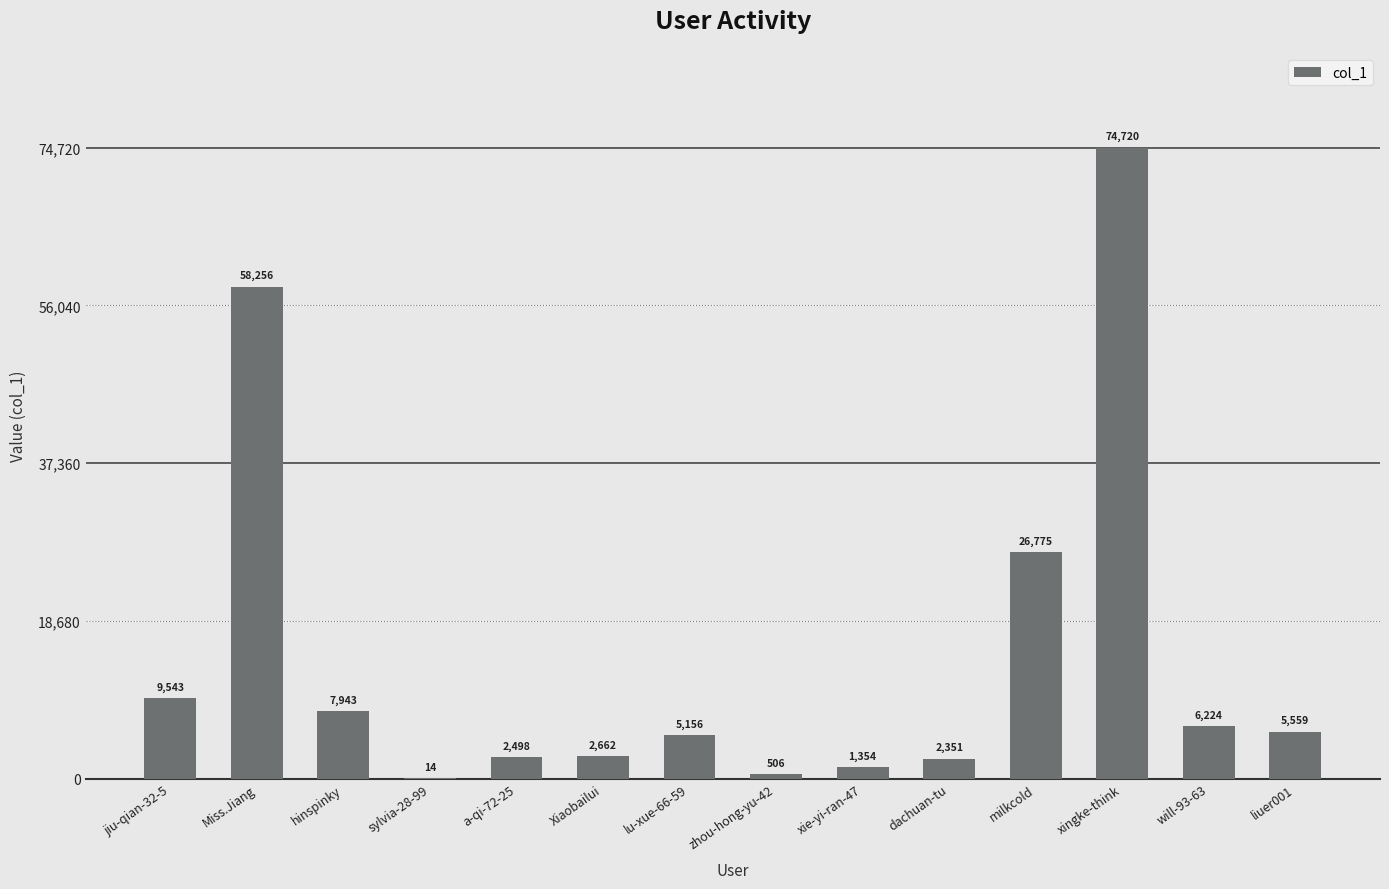

What is the approximate value at zhou-hong-yu-42, to the nearest 100?

500